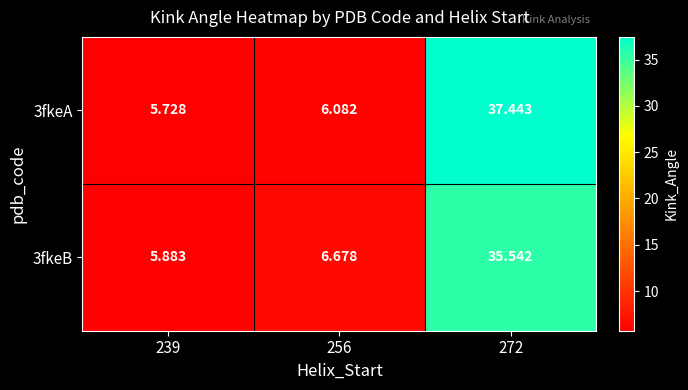

Is the value of 3fkeB at 256 greater than the value of 3fkeA at 272?

No